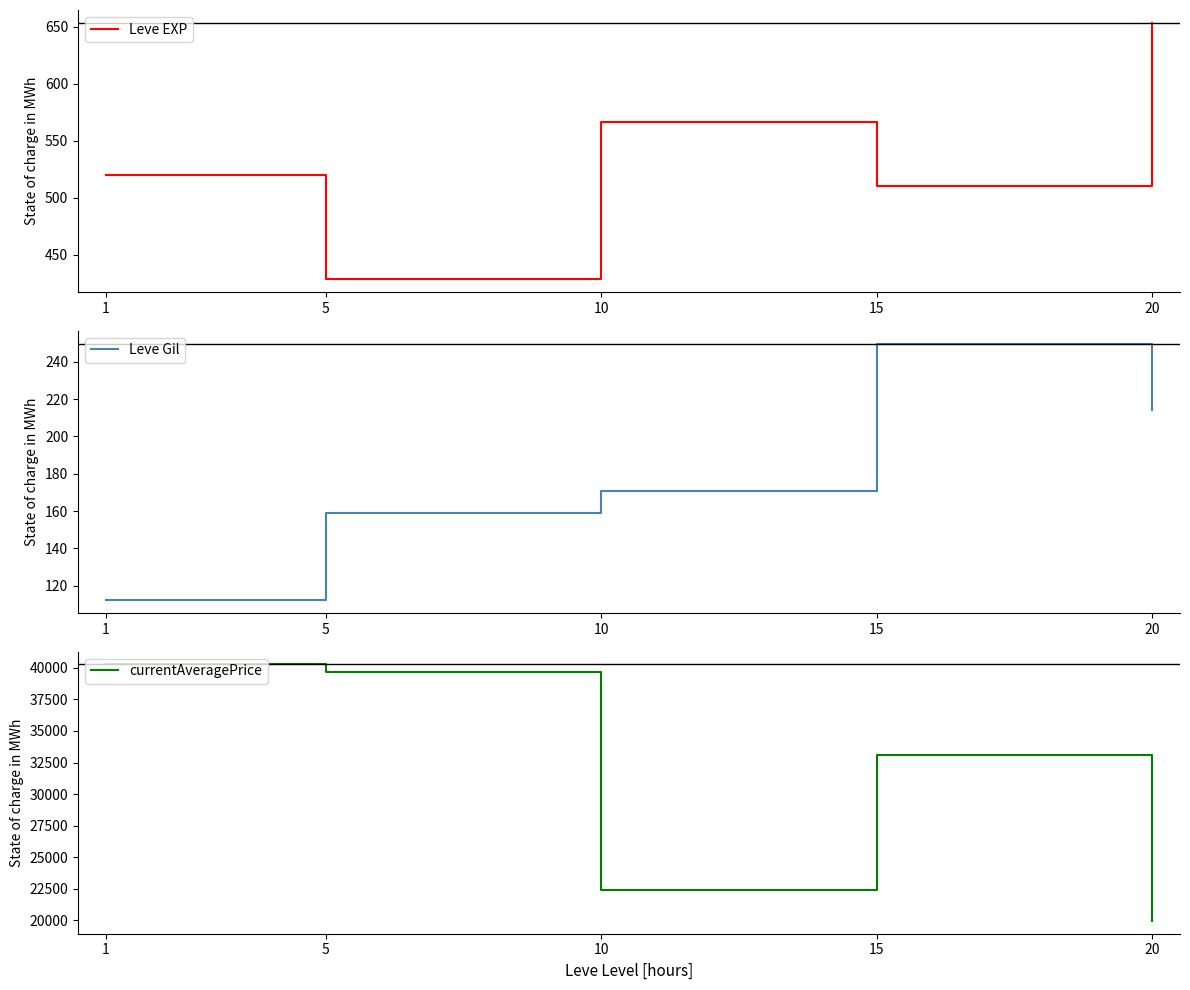

What is the maximum value shown in the chart?

40265.1